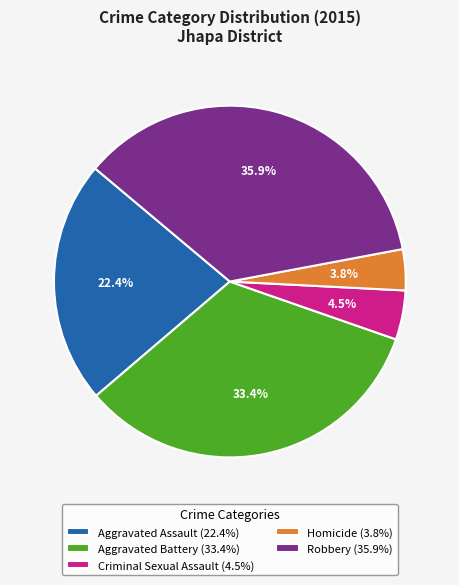

Is it true that Robbery is 46% of the pie?

False